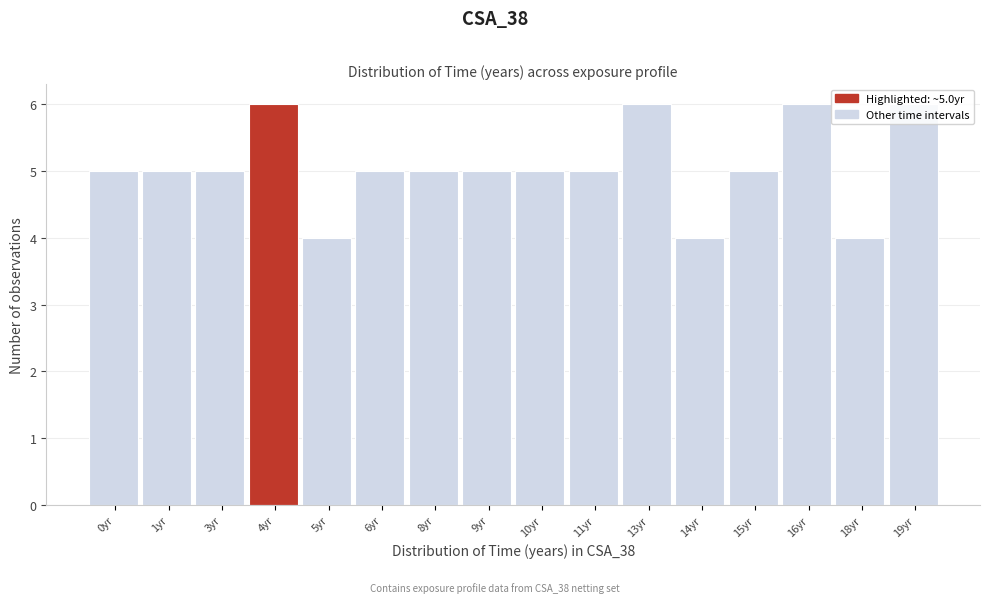

What is the label of the 13th bar from the right?

4yr